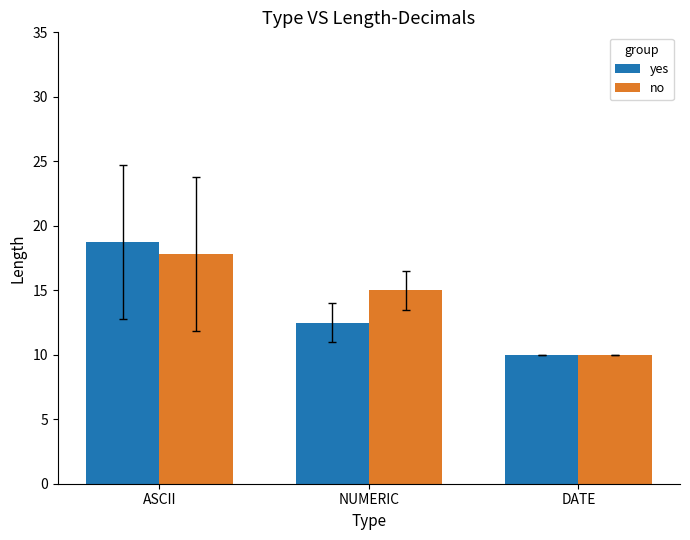

What value does the yes series have at ASCII?

18.8